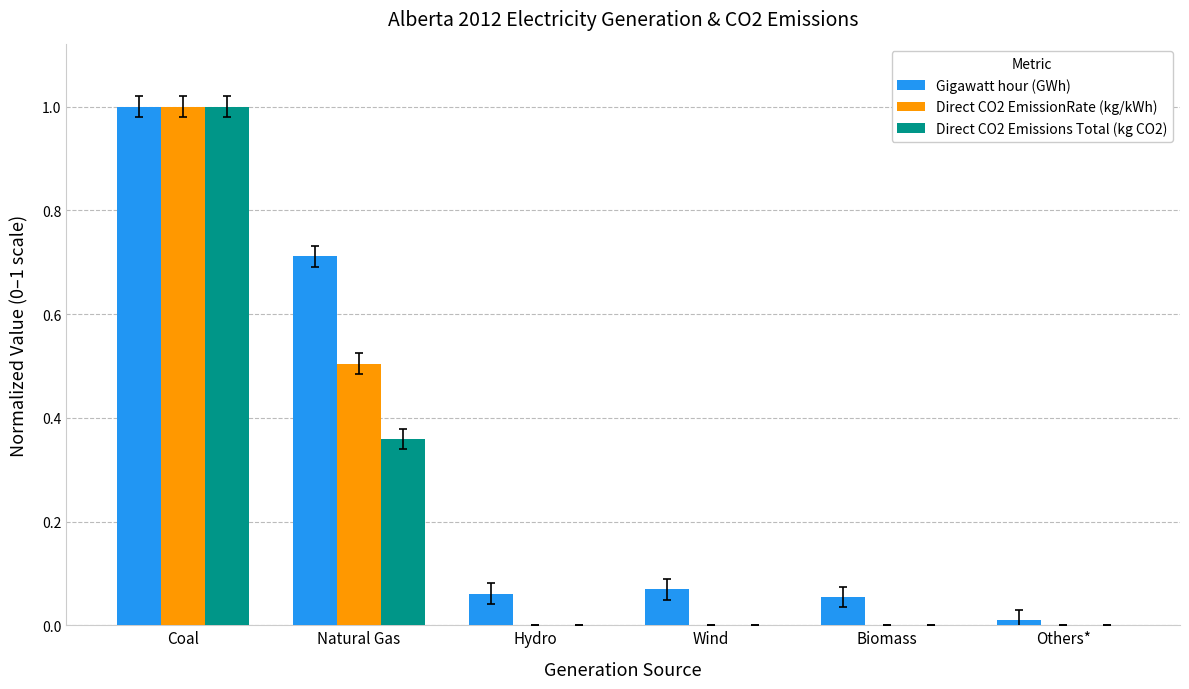

At which category does the chart reach its peak across all series?

Coal